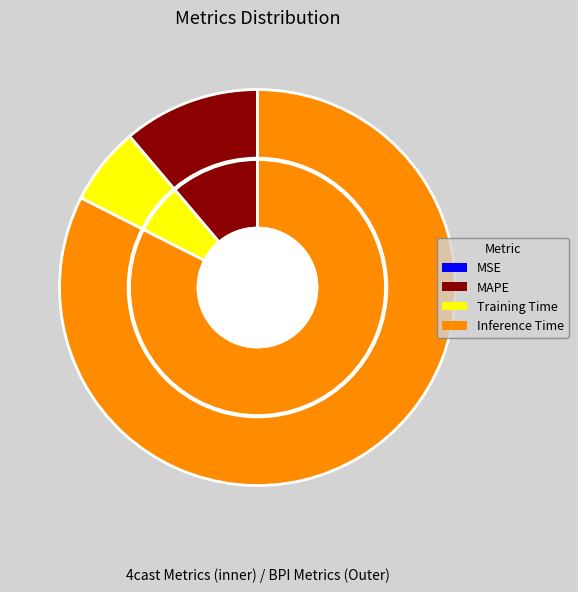

Is there a majority slice in this chart?

Yes